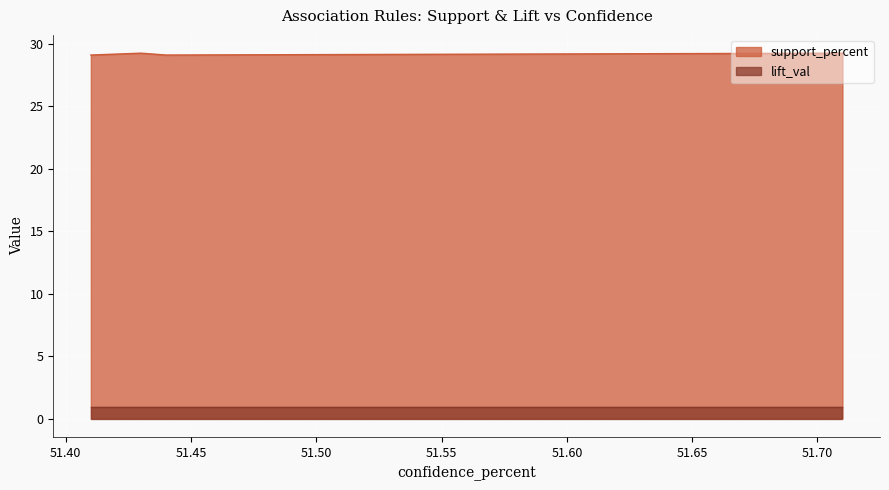

Does the chart display data point markers on the line(s)?

No